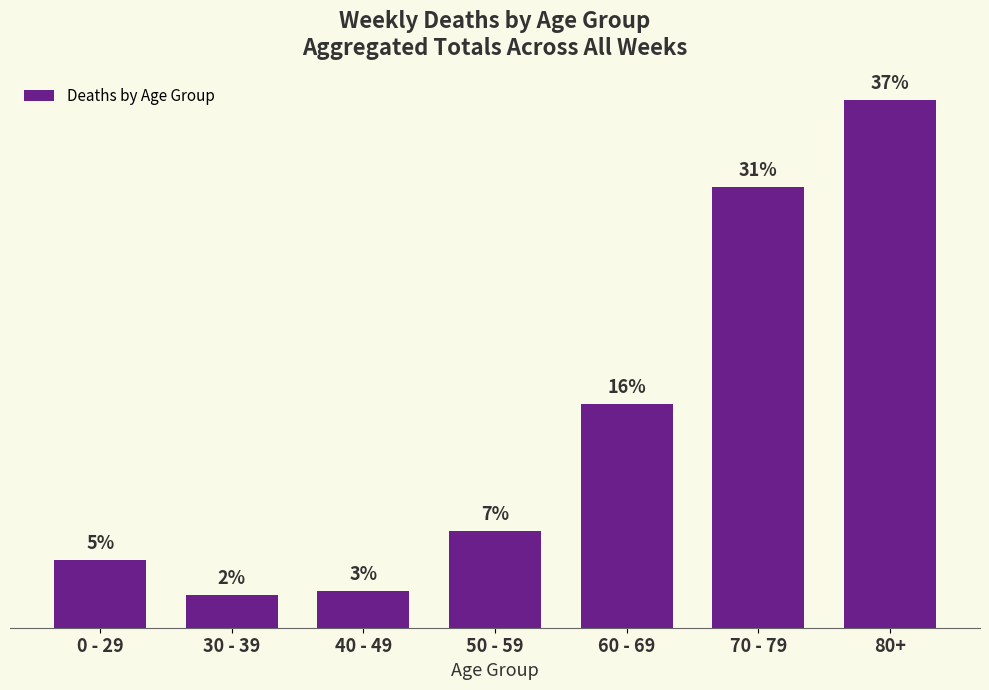

Are the bars horizontal?

No